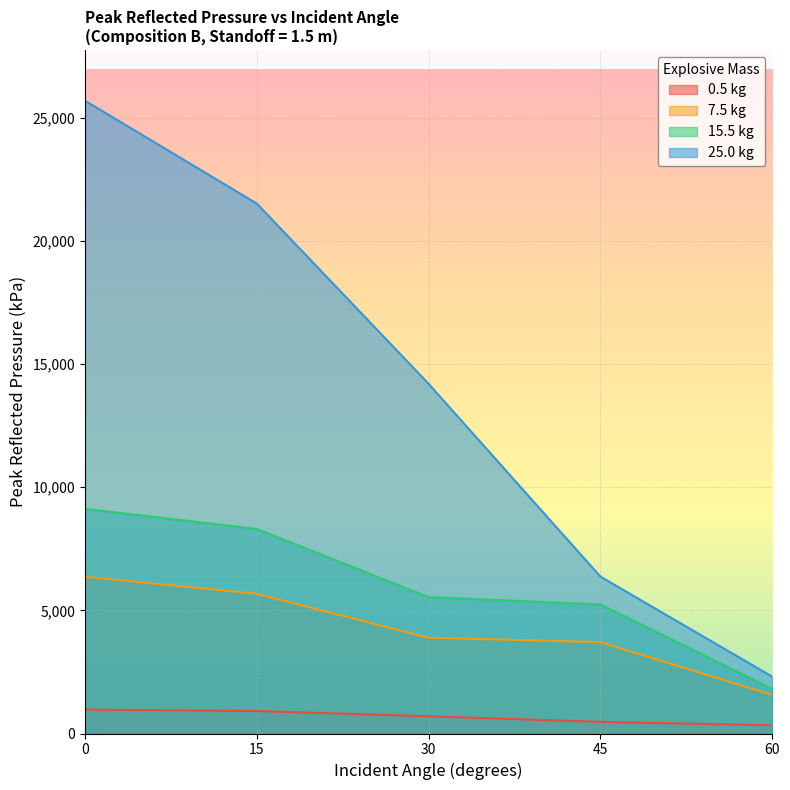

True or false: 25.0 kg and 15.5 kg intersect in this chart.

False